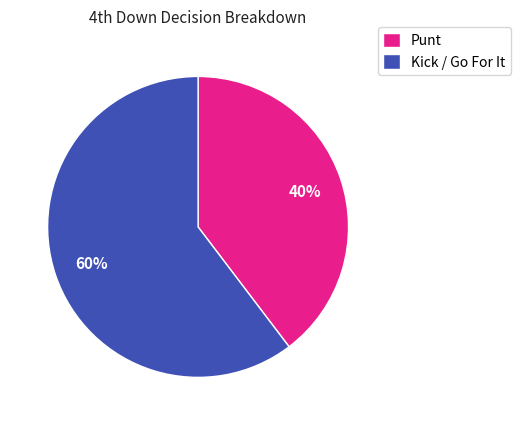

Which slice is the smallest?

Punt